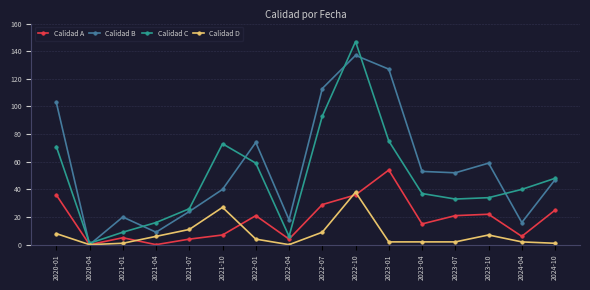

Is this an area chart (filled region under the line)?

No